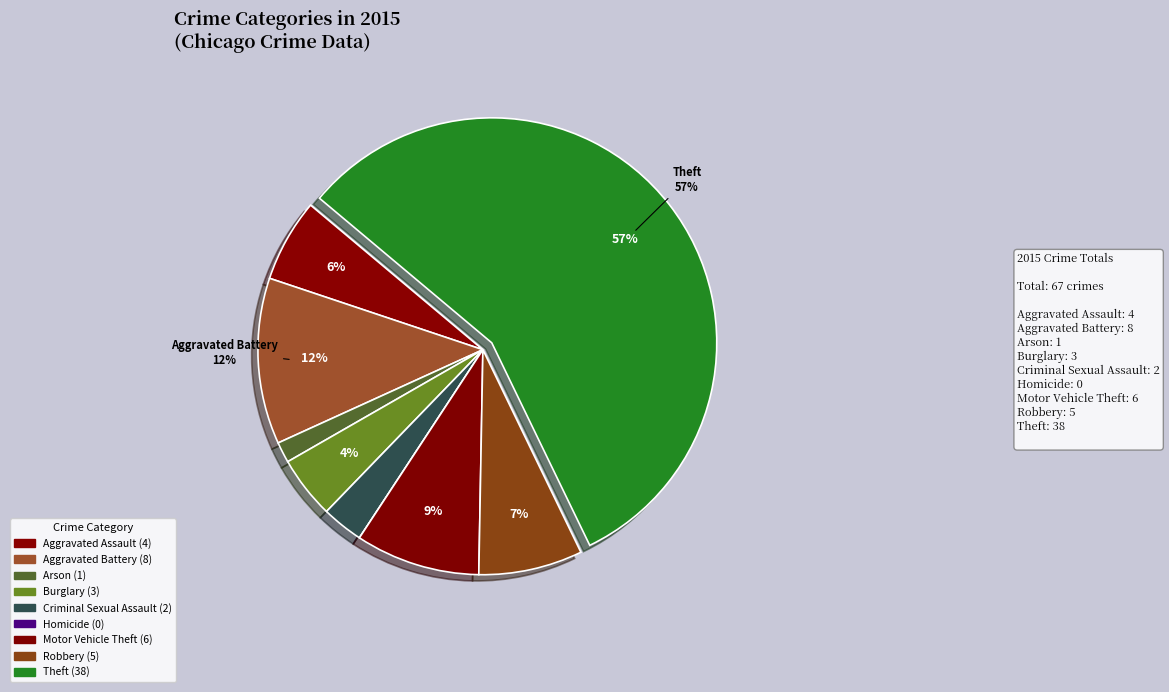

Which category has the biggest portion of the pie?

Theft